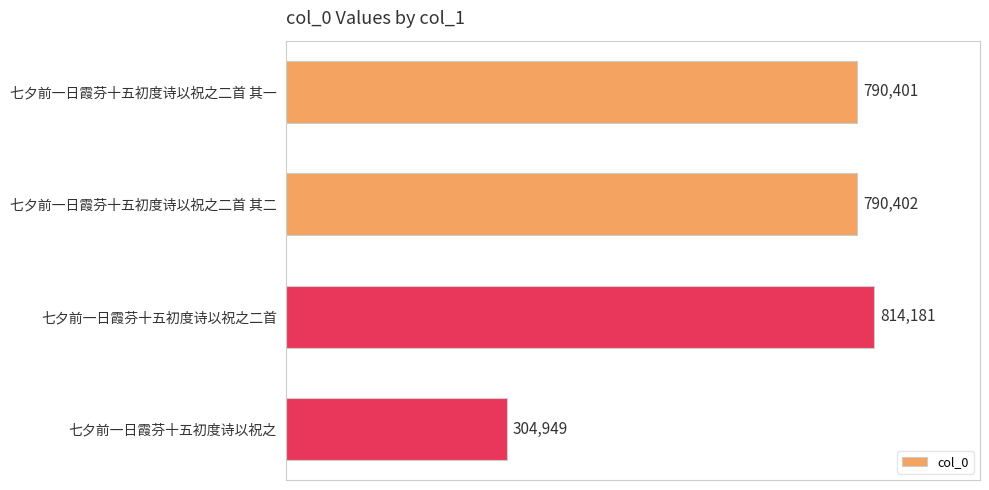

What is the label of the 1st bar from the bottom?

七夕前一日霞芬十五初度诗以祝之